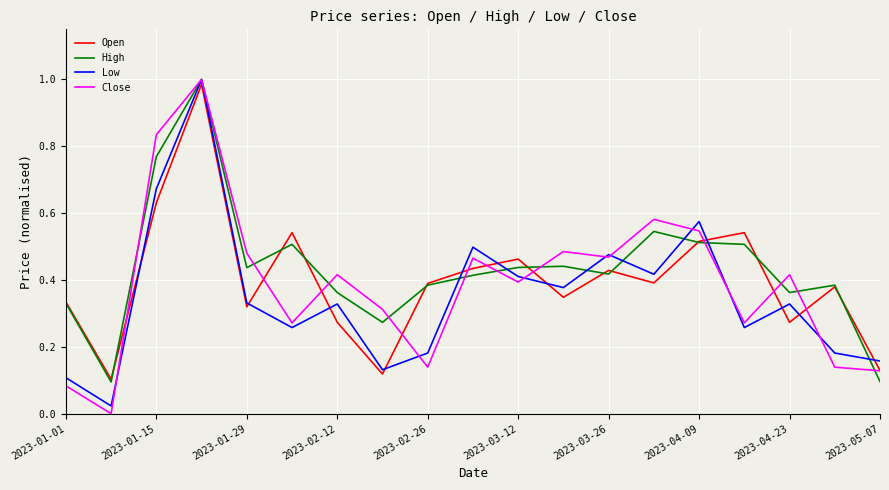

Which series has the largest range (max minus min)?

Close